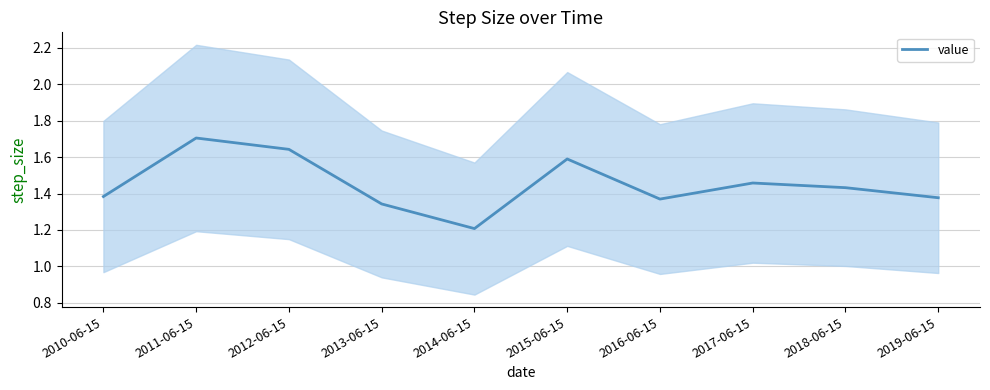

Count the number of data series in this chart.

1